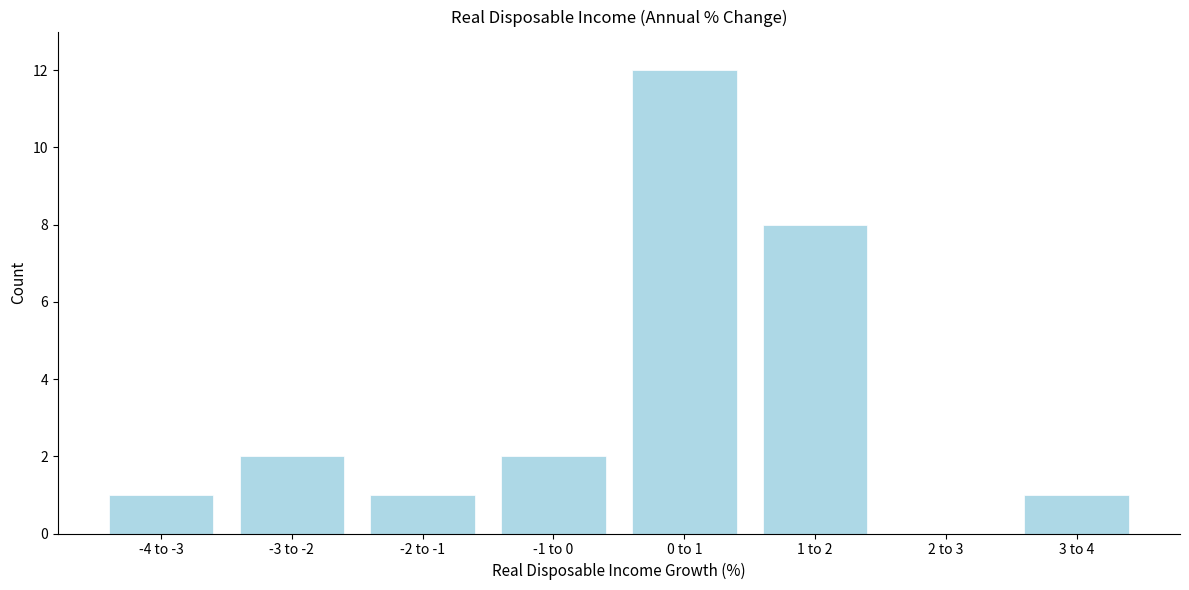

Reading left to right, extract all data points from this chart.

-4 to -3=1	-3 to -2=2	-2 to -1=1	-1 to 0=2	0 to 1=12	1 to 2=8	2 to 3=0	3 to 4=1